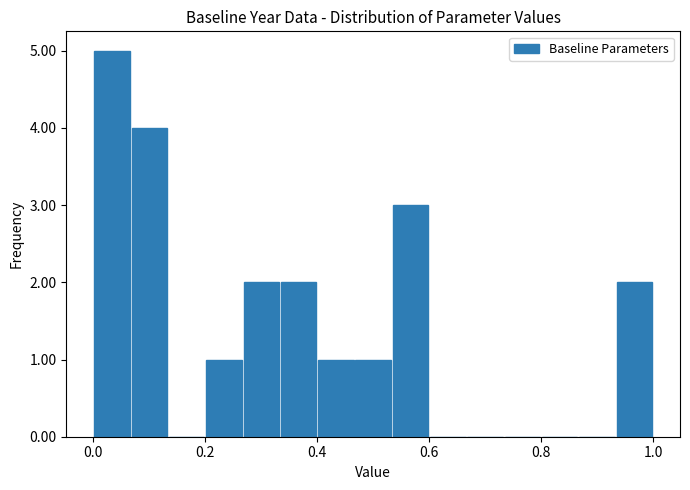

Read against the x-axis, roughly where is the centre of the tallest bar?

0.04